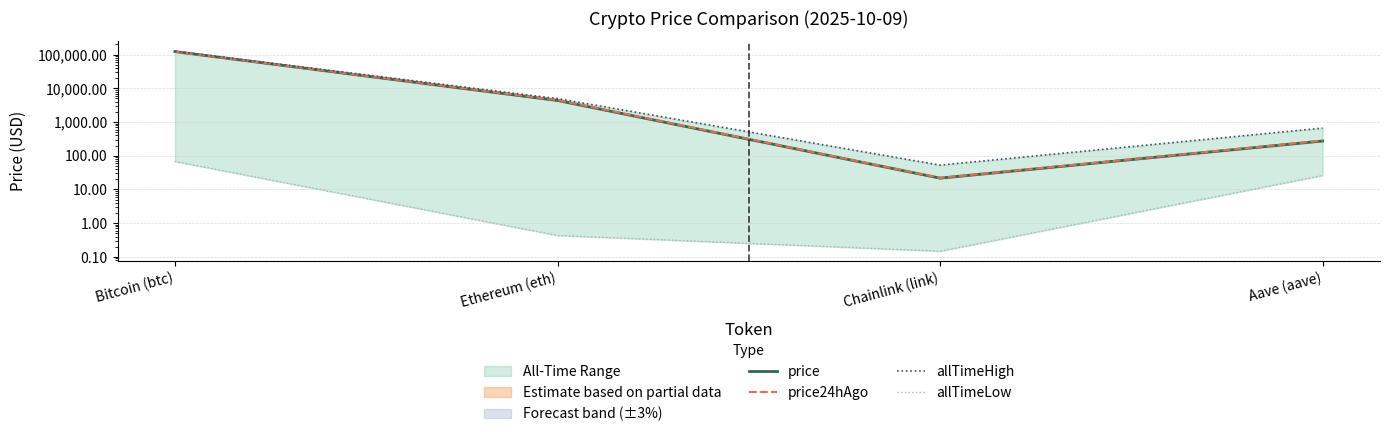

What is the label of the 1st point from the left?

Bitcoin (btc)